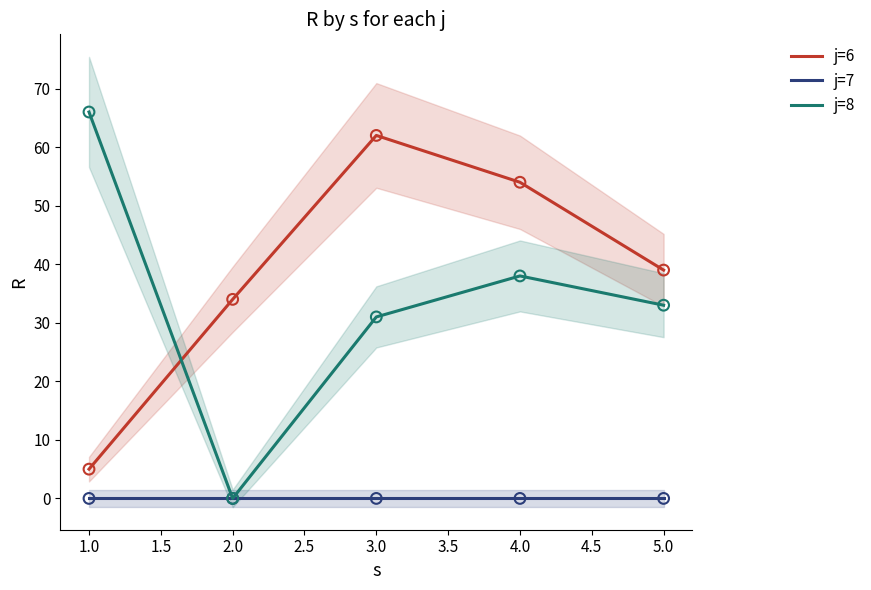

Which series has the largest total across all categories?

j=6